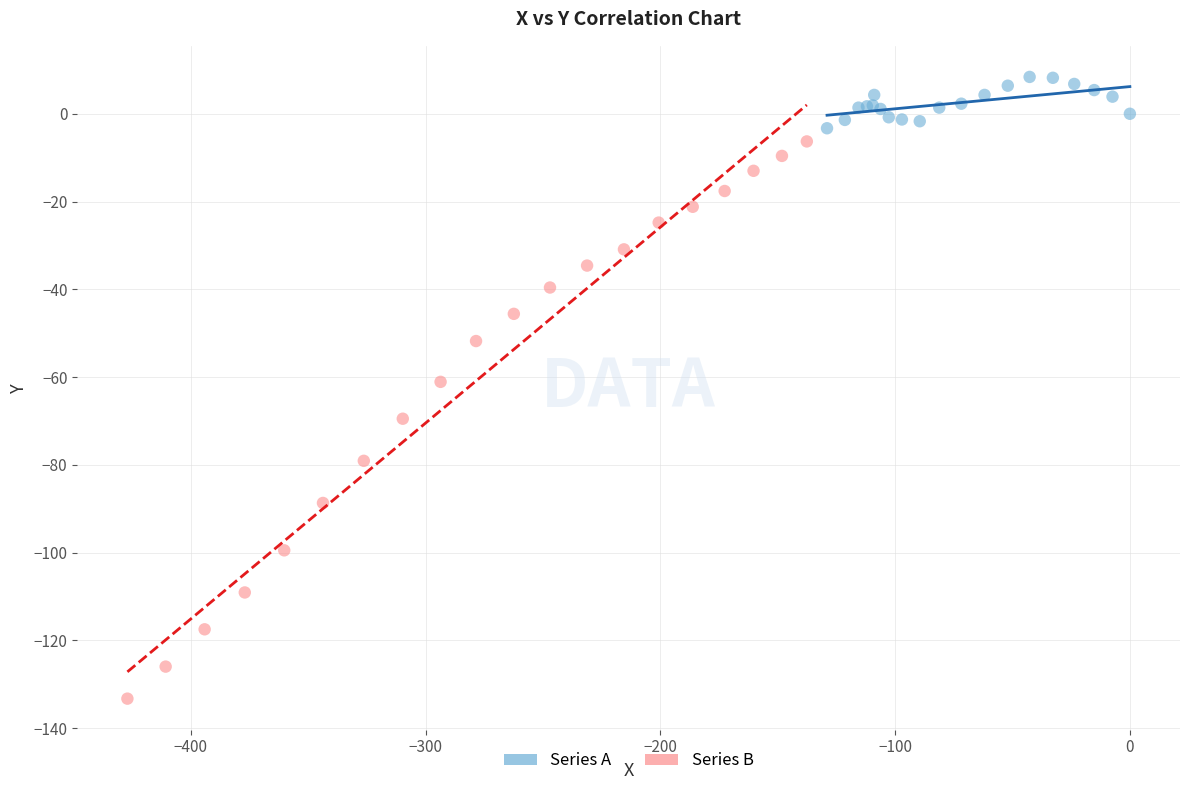

Which series contains the highest Y value?

Series A